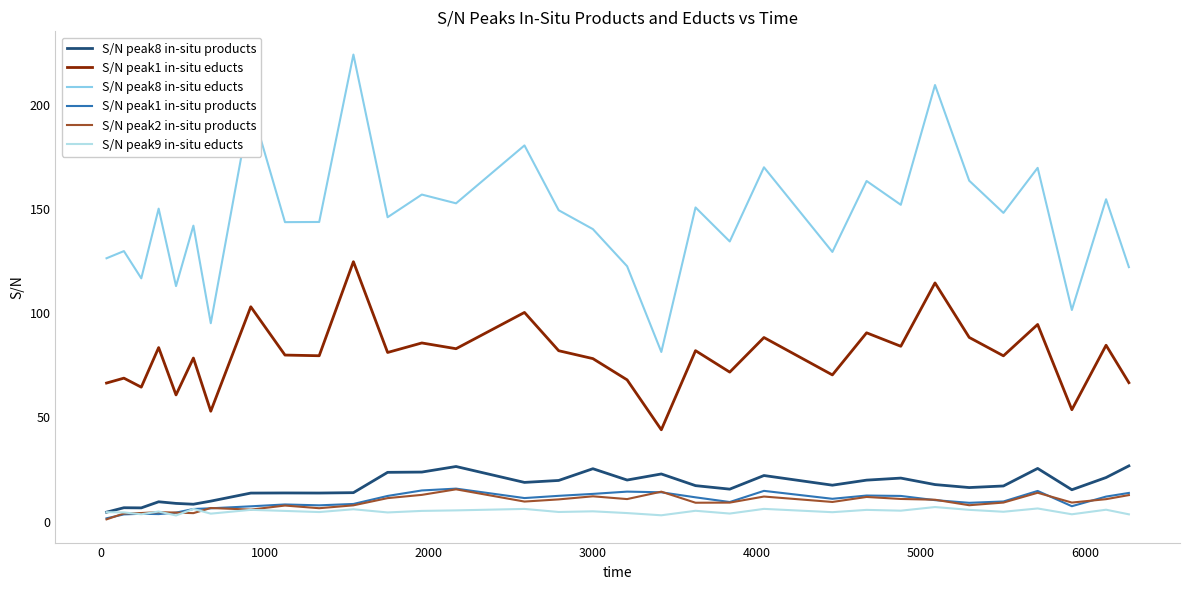

How many distinct data groups are displayed?

6